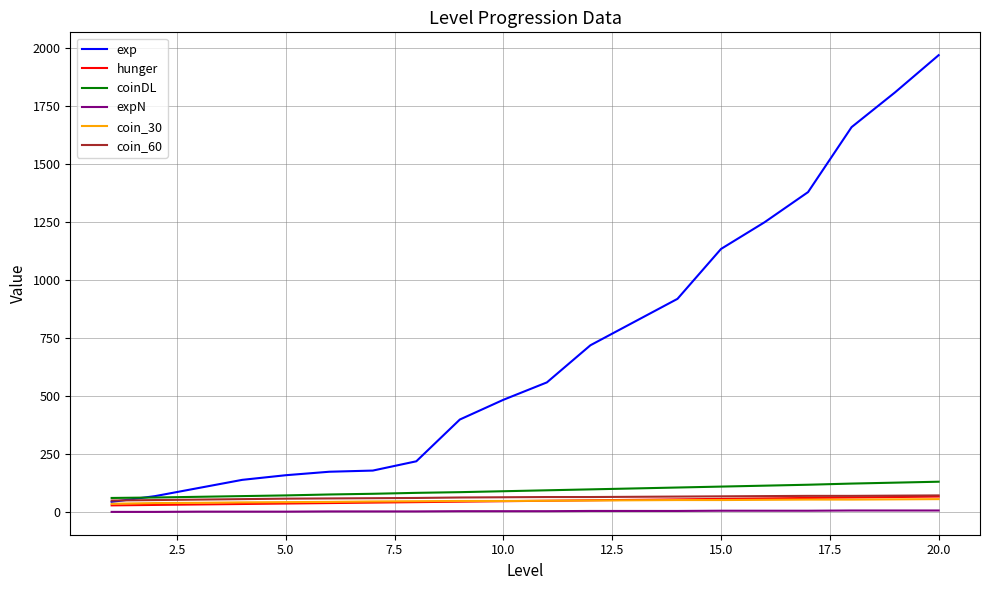

What is the highest value of the exp series?

1970